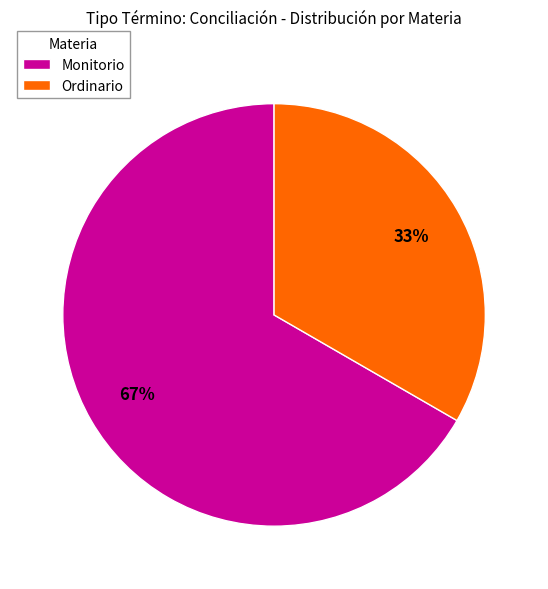

The Monitorio slice represents 52% of the pie. True or false?

False